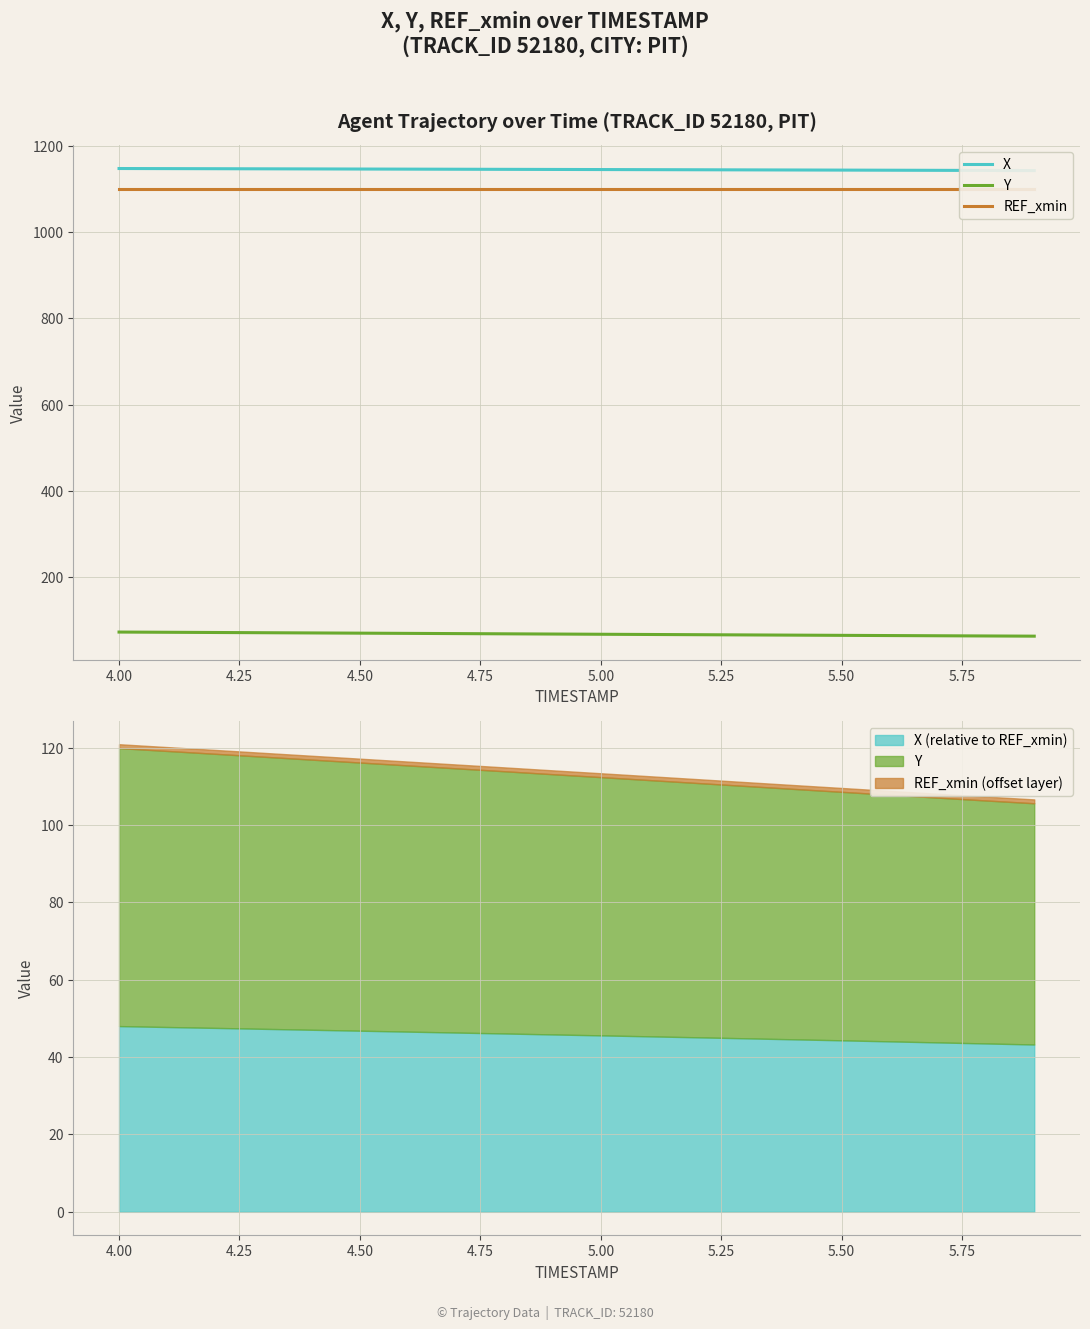

True or false: Y has more than 2 interior local peaks.

False